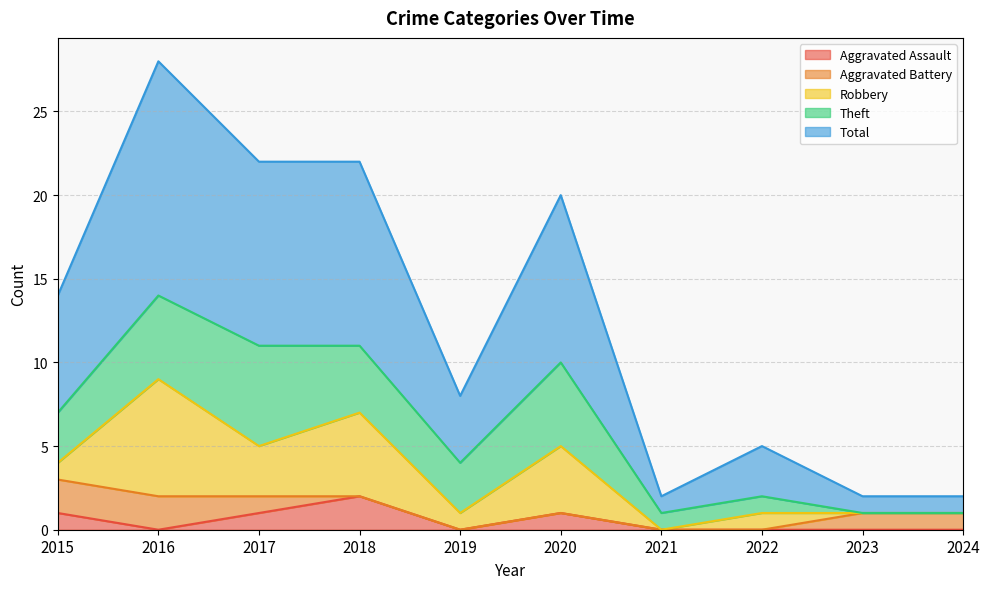

How many positive values does the Theft series have?

8